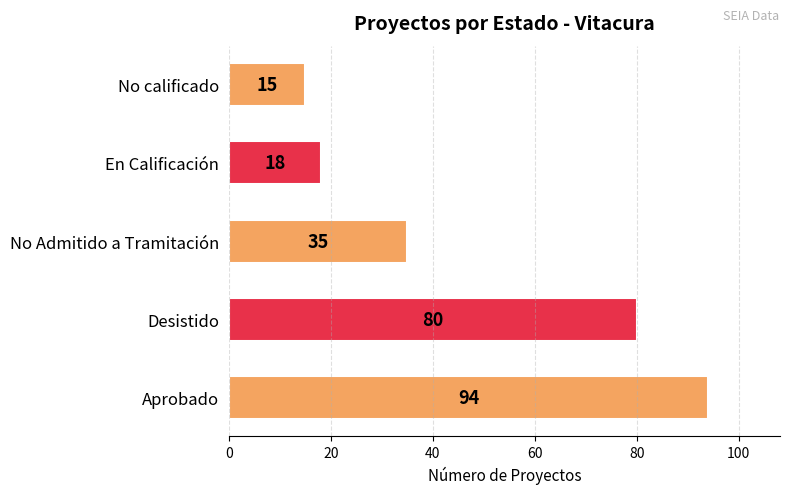

What is the change in value from Aprobado to No Admitido a Tramitación?

-59